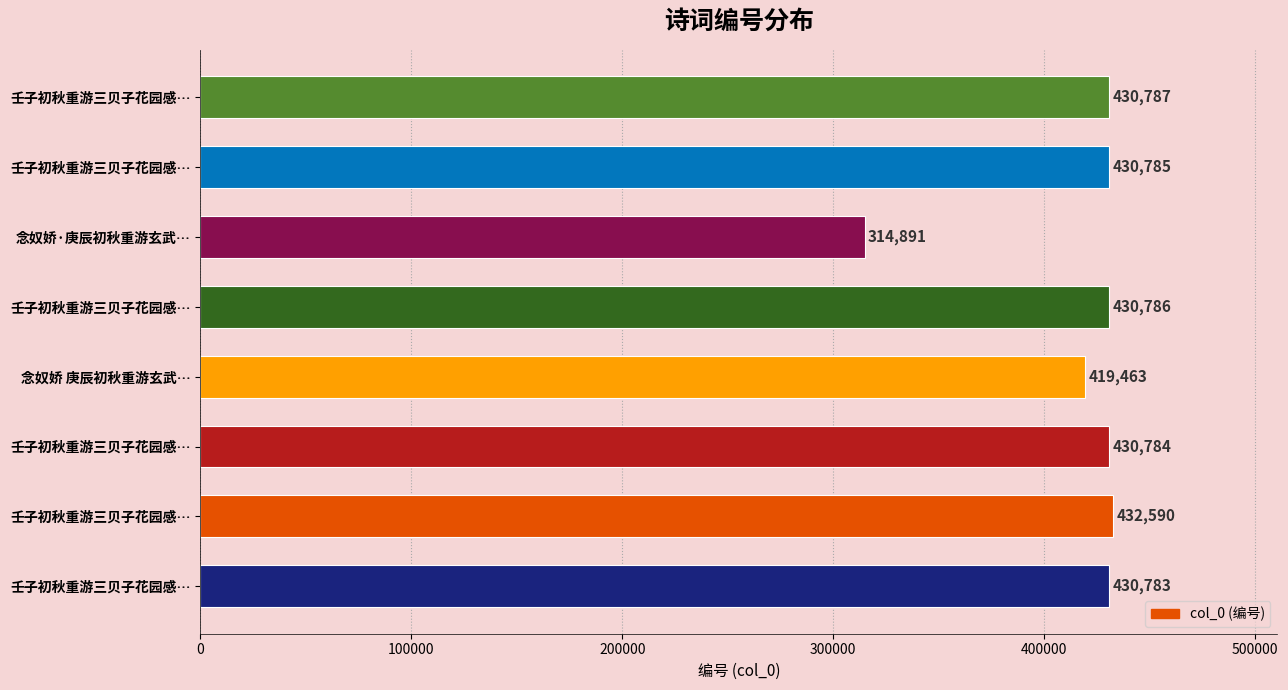

How many series are shown in this chart?

1